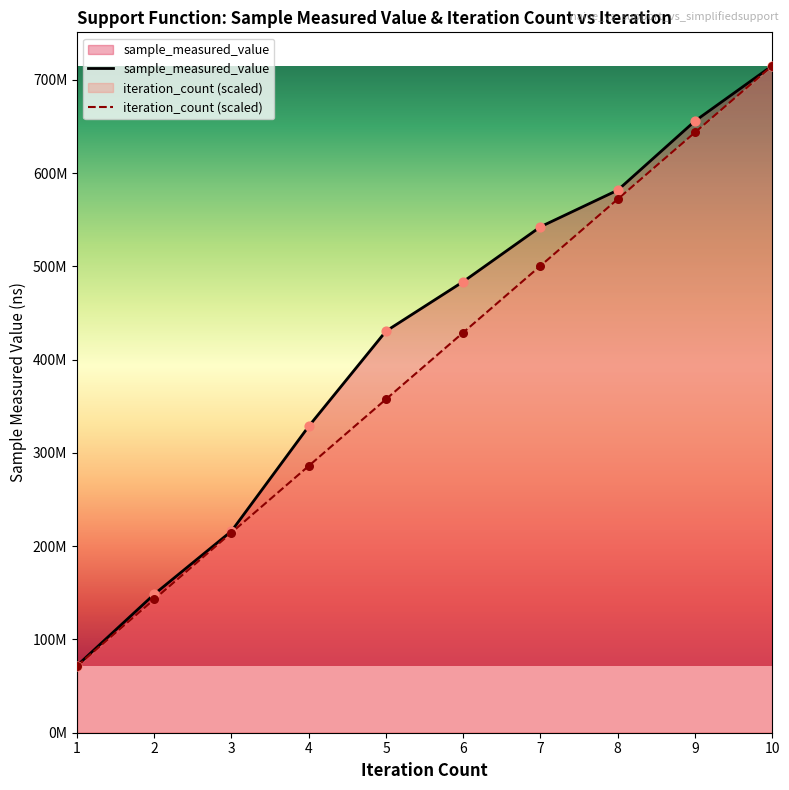

Which series has the largest Y range (max minus min)?

iteration_count (scaled)